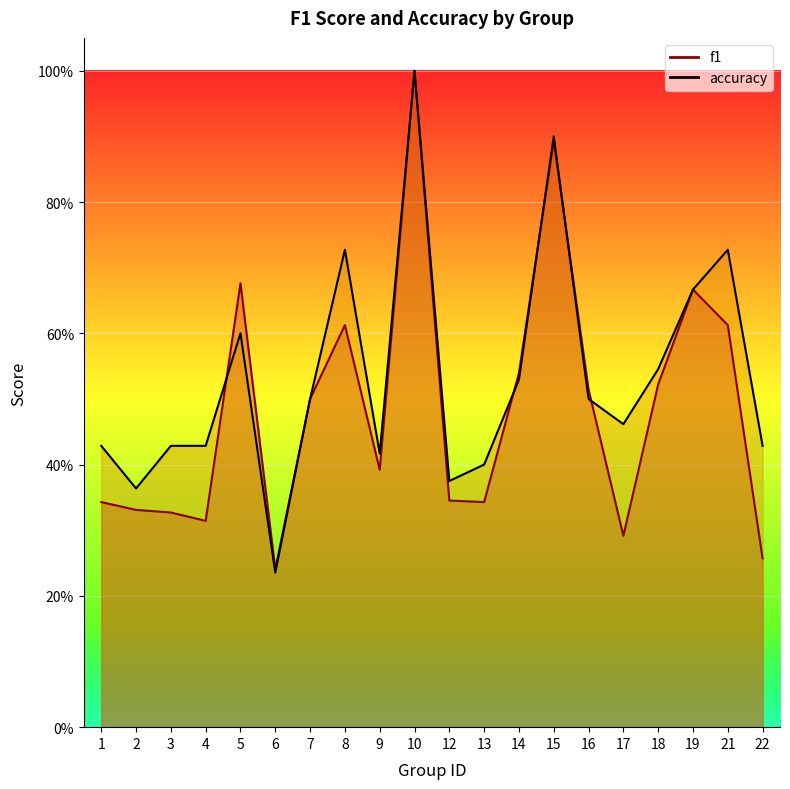

Reading left to right, extract all data points from this chart.

f1: 1=0.3	2=0.3	3=0.3	4=0.3	5=0.7	6=0.2	7=0.5	8=0.6	9=0.4	10=1.0	12=0.3	13=0.3	14=0.5	15=0.9	16=0.5	17=0.3	18=0.5	19=0.7	21=0.6	22=0.3
accuracy: 1=0.4	2=0.4	3=0.4	4=0.4	5=0.6	6=0.2	7=0.5	8=0.7	9=0.4	10=1.0	12=0.4	13=0.4	14=0.5	15=0.9	16=0.5	17=0.5	18=0.5	19=0.7	21=0.7	22=0.4